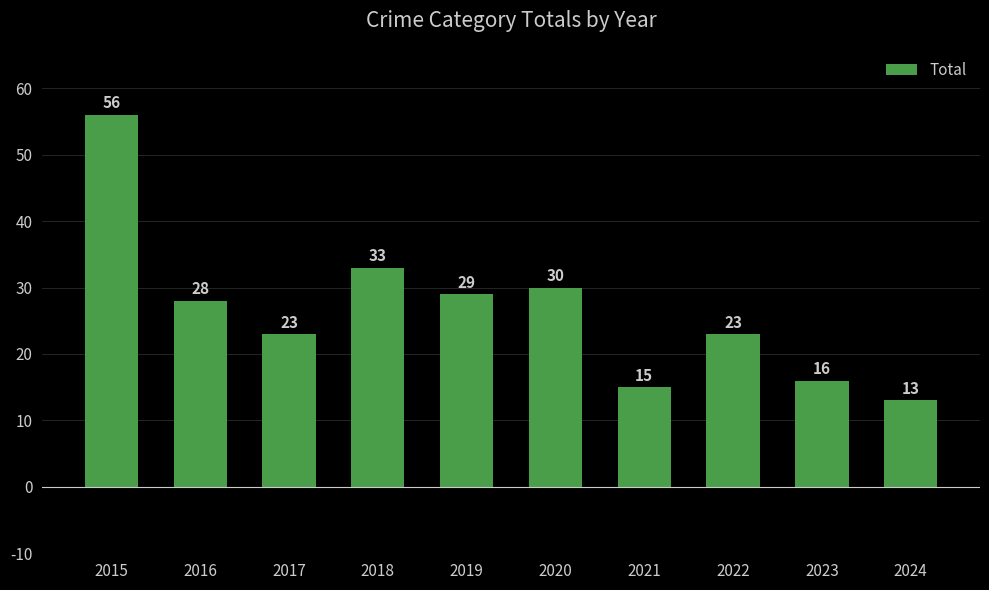

What is the difference between the second highest and second lowest values?

18